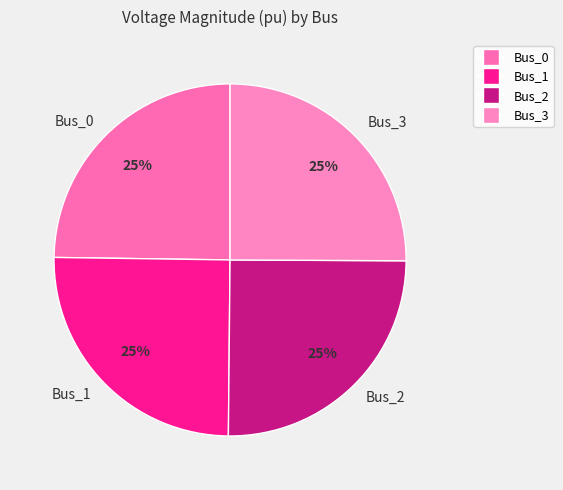

What percentage is the Bus_1 slice, to the nearest percent?

25%